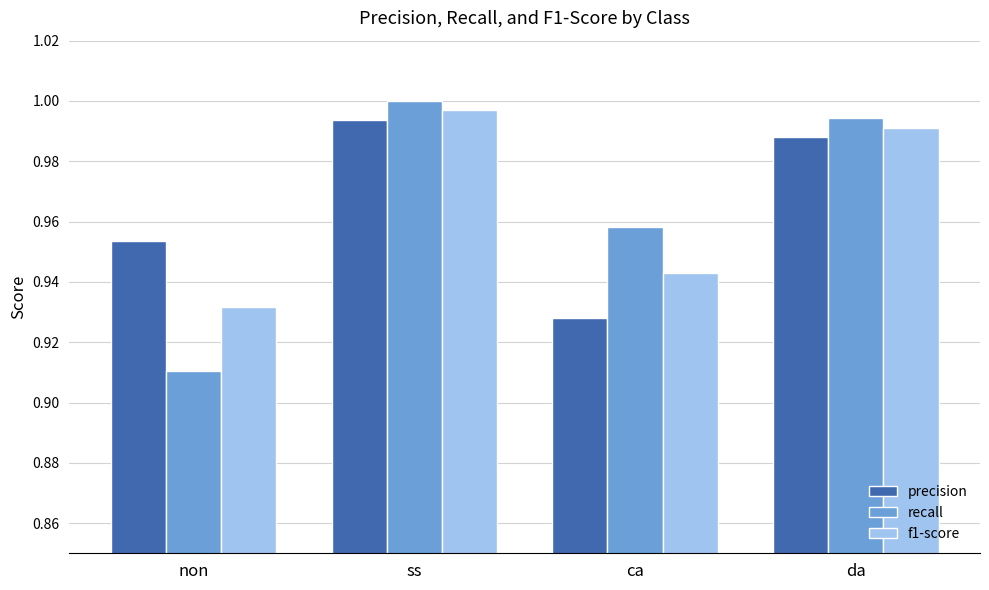

Which series has the widest spread of values?

recall